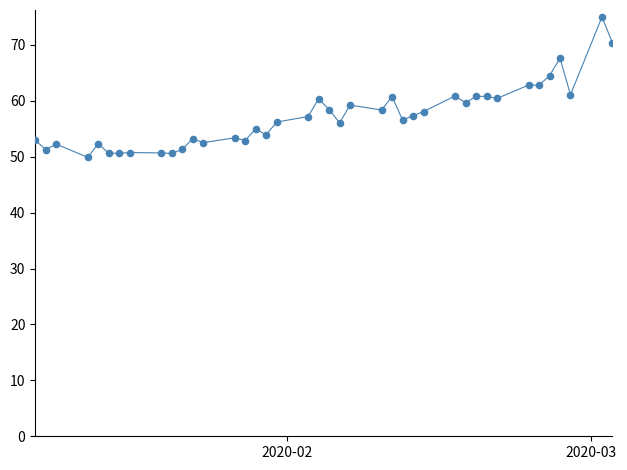

What is the smallest value displayed?

49.9